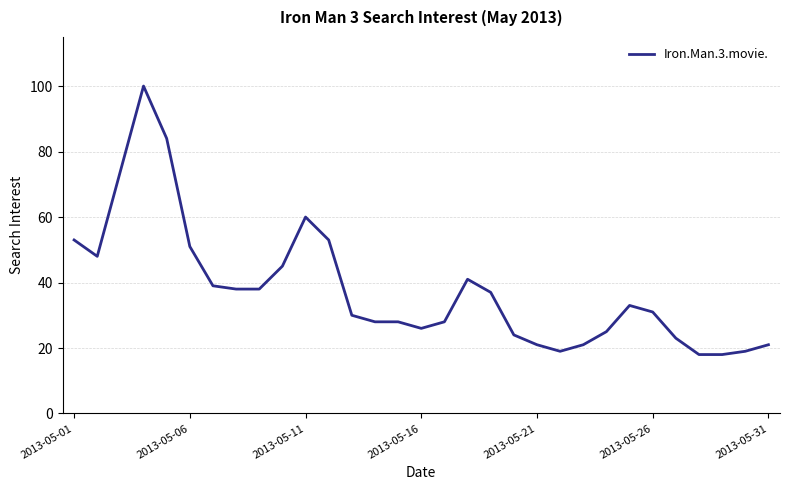

True or false: there are more than 0 points higher than both neighbors.

True